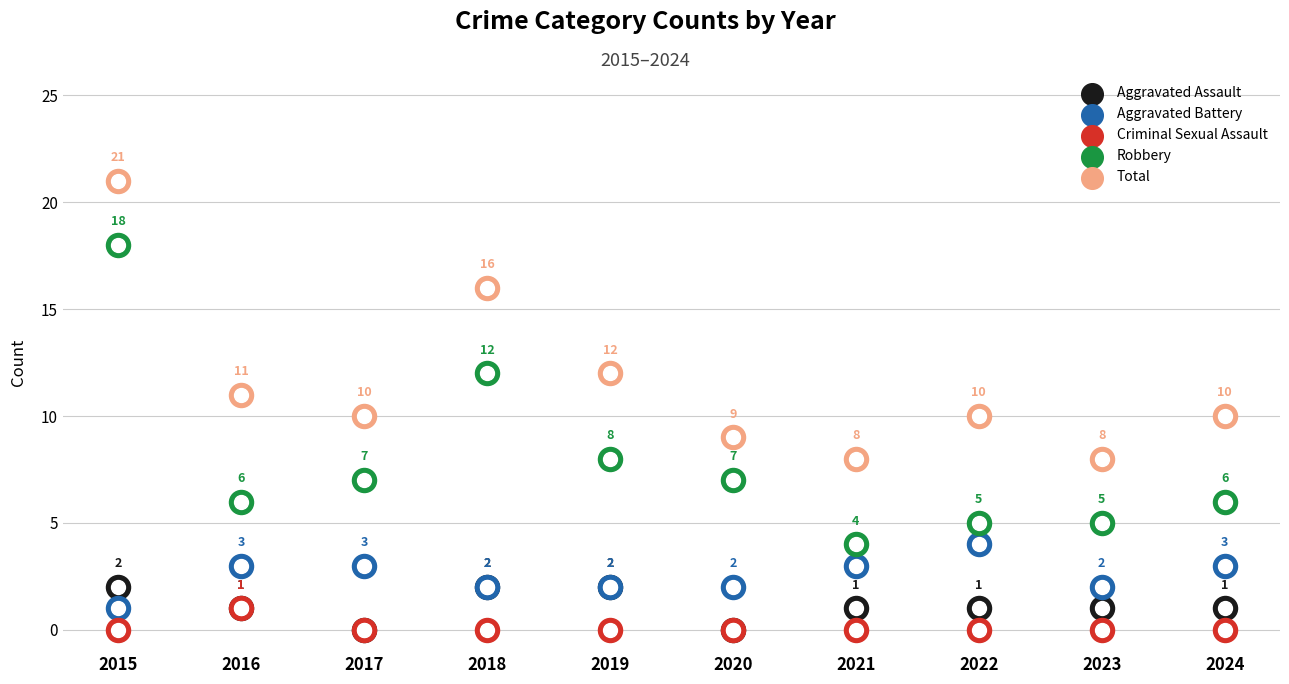

At which category is the sum across all series the highest?

2015